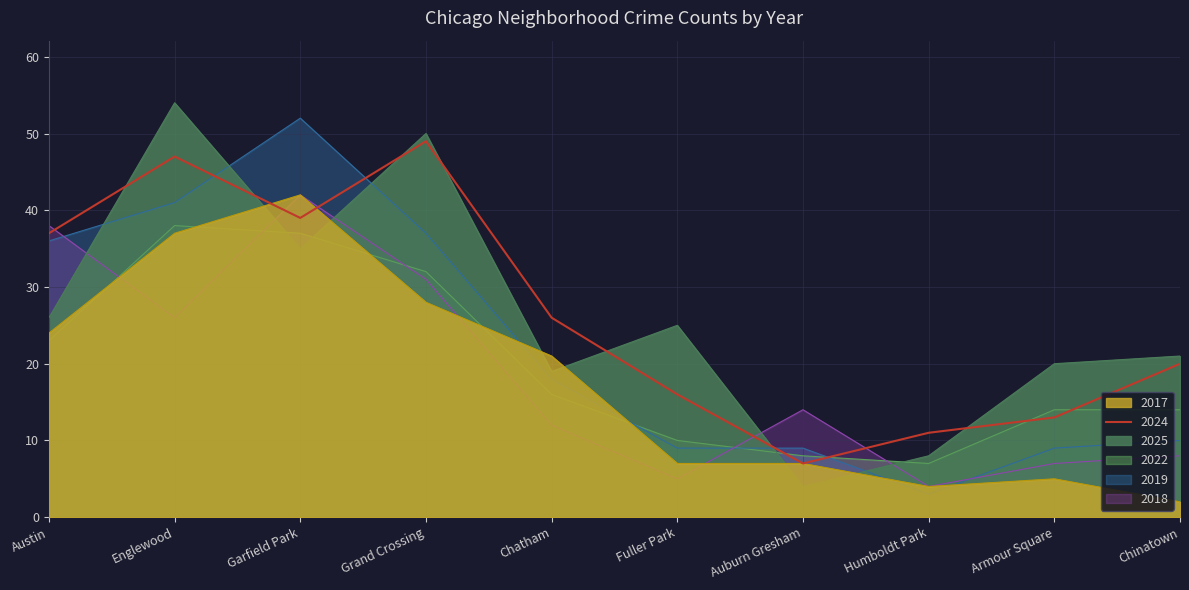

Which label corresponds to the smallest value in the chart?

Chinatown